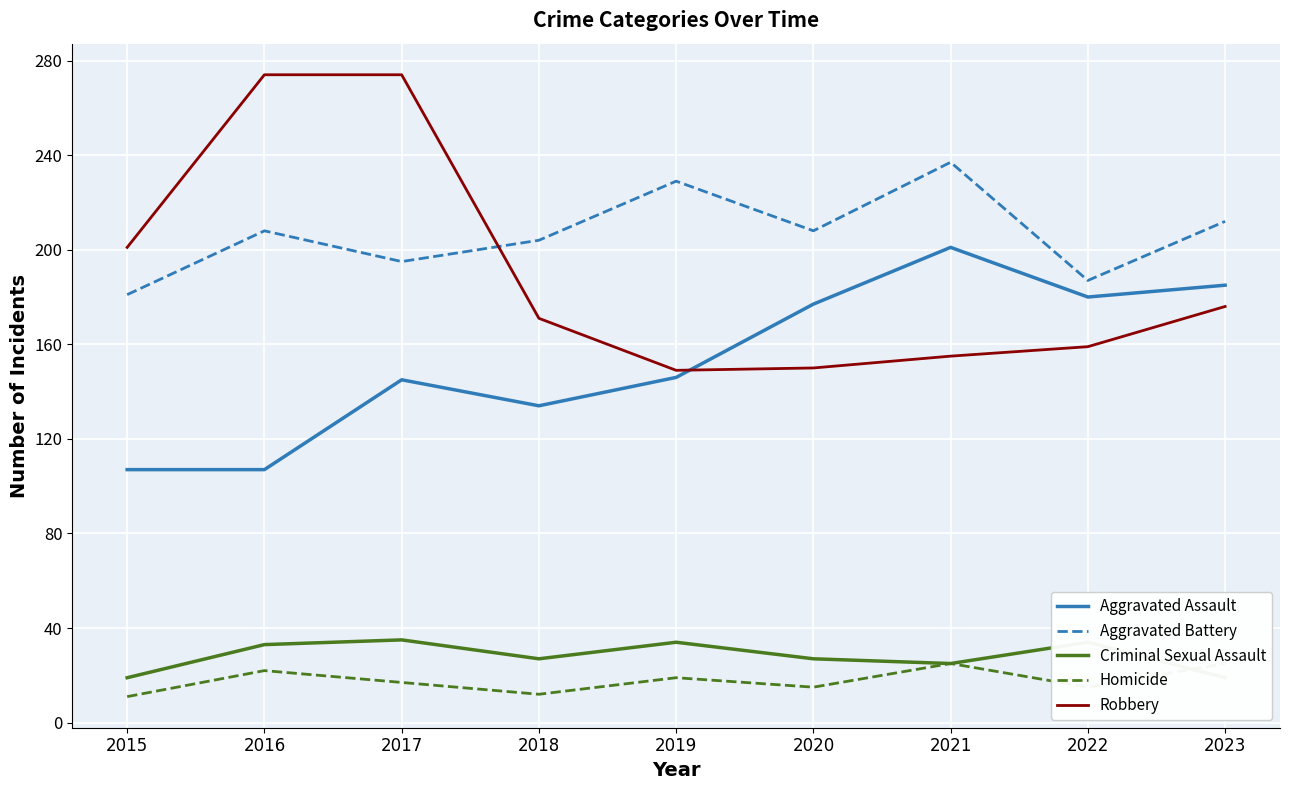

Which series changed the most between 2016 and 2019?

Robbery